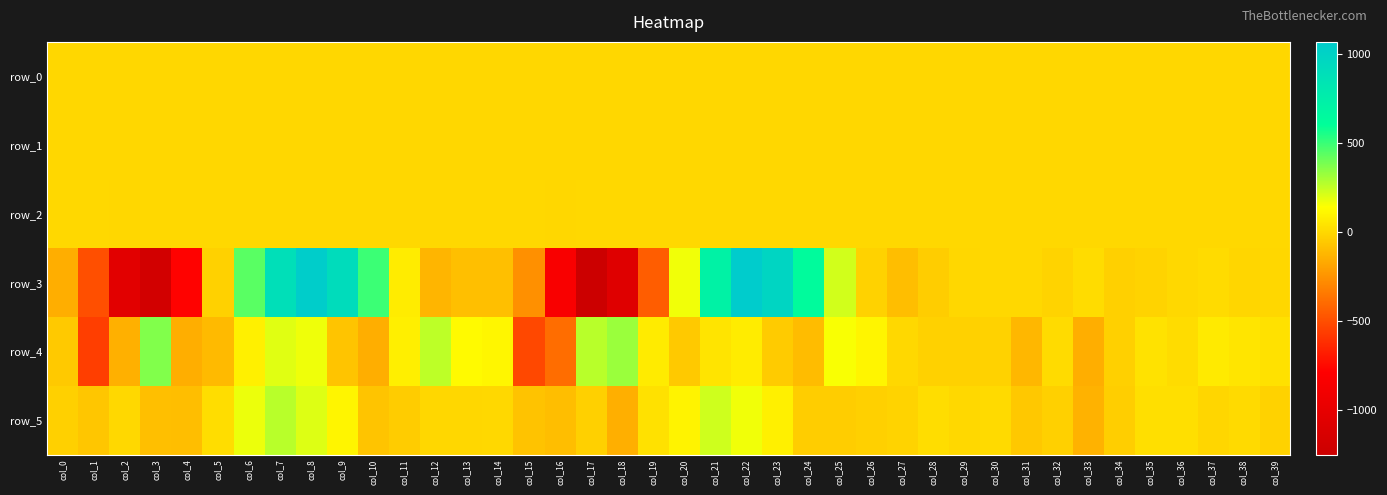

Between col_26 and col_5, which is larger?

col_26